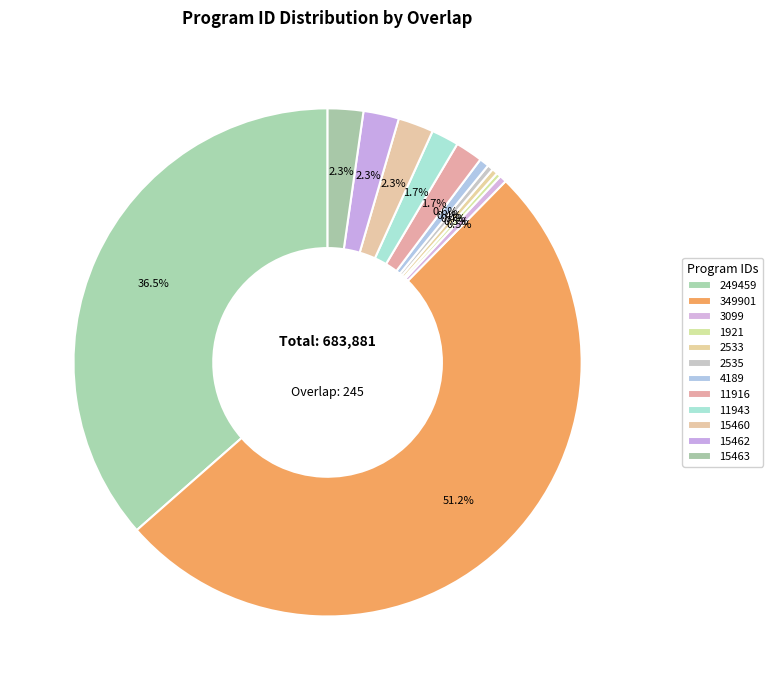

To the nearest percent, what is the difference between the largest and smallest slice percentages?

51%